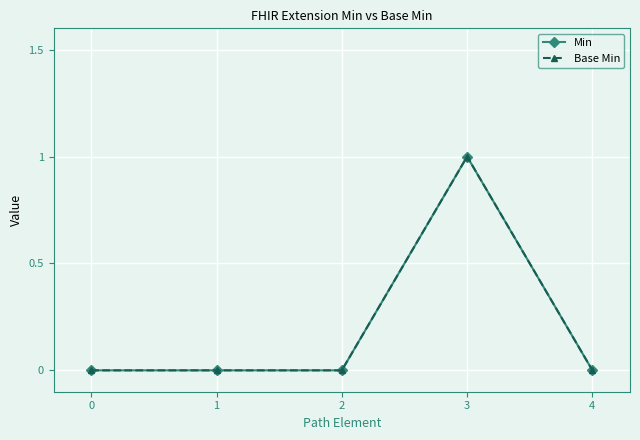

Is this an area chart (filled region under the line)?

No